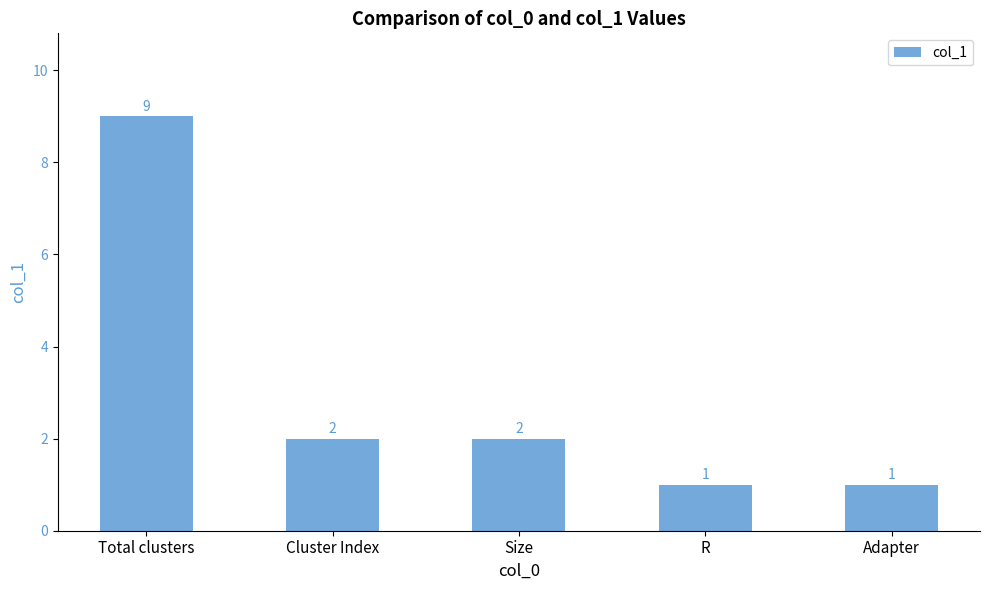

What is the maximum value shown in the chart?

9